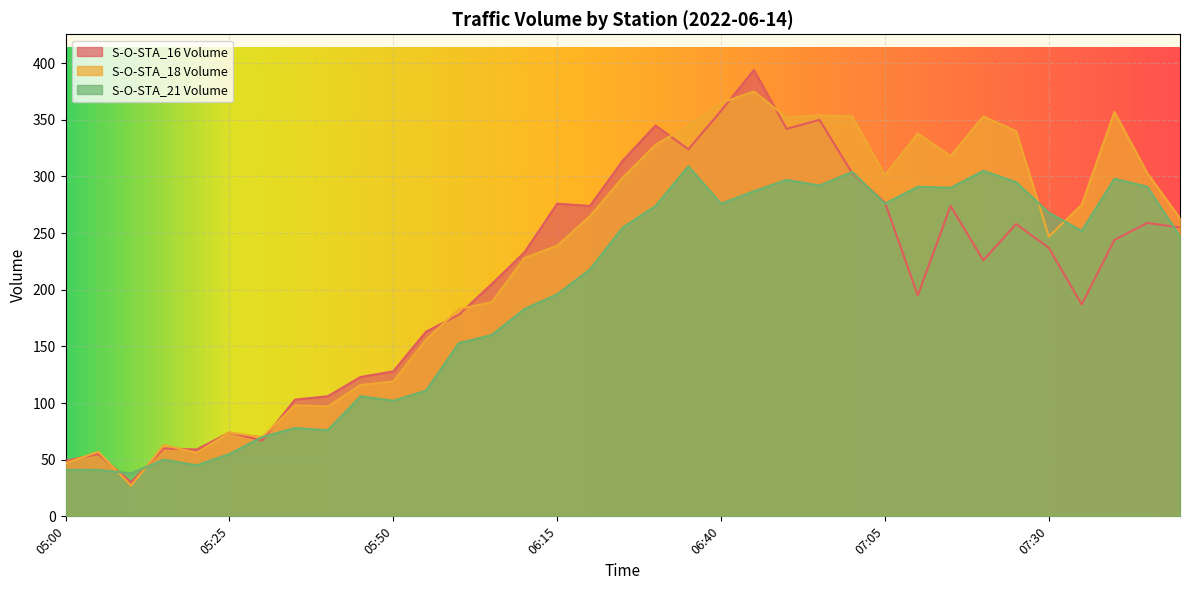

Reading left to right, transcribe all the data shown in this chart.

Volumn_STA16: 05:00=49	05:05=55	05:10=30	05:15=60	05:20=59	05:25=74	05:30=67	05:35=103	05:40=106	05:45=123	05:50=128	05:55=163	06:00=178	06:05=205	06:10=233	06:15=276	06:20=274	06:25=314	06:30=345	06:35=324	06:40=358	06:45=394	06:50=342	06:55=350	07:00=303	07:05=277	07:10=195	07:15=274	07:20=226	07:25=258	07:30=237	07:35=187	07:40=244	07:45=259	07:50=255
Volumn_STA18: 05:00=47	05:05=57	05:10=27	05:15=63	05:20=56	05:25=74	05:30=70	05:35=98	05:40=97	05:45=116	05:50=119	05:55=156	06:00=183	06:05=189	06:10=228	06:15=239	06:20=265	06:25=299	06:30=328	06:35=345	06:40=365	06:45=375	06:50=352	06:55=354	07:00=353	07:05=301	07:10=338	07:15=318	07:20=353	07:25=340	07:30=247	07:35=275	07:40=357	07:45=303	07:50=263
Volumn_STA21: 05:00=41	05:05=41	05:10=38	05:15=50	05:20=45	05:25=55	05:30=70	05:35=78	05:40=76	05:45=106	05:50=102	05:55=111	06:00=153	06:05=160	06:10=183	06:15=196	06:20=218	06:25=255	06:30=274	06:35=309	06:40=276	06:45=287	06:50=297	06:55=292	07:00=304	07:05=276	07:10=291	07:15=290	07:20=305	07:25=295	07:30=268	07:35=252	07:40=298	07:45=291	07:50=247